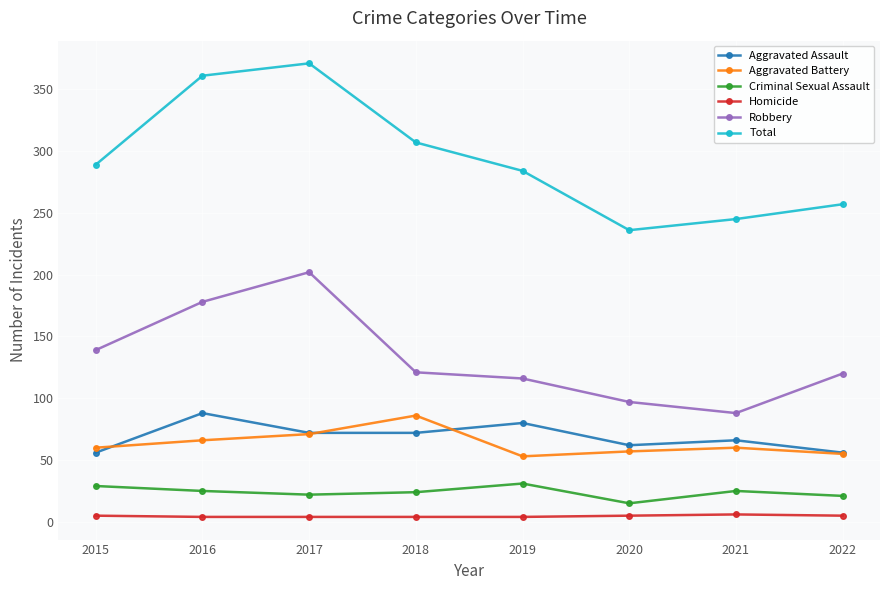

At which label is Robbery closest to 145?

2015